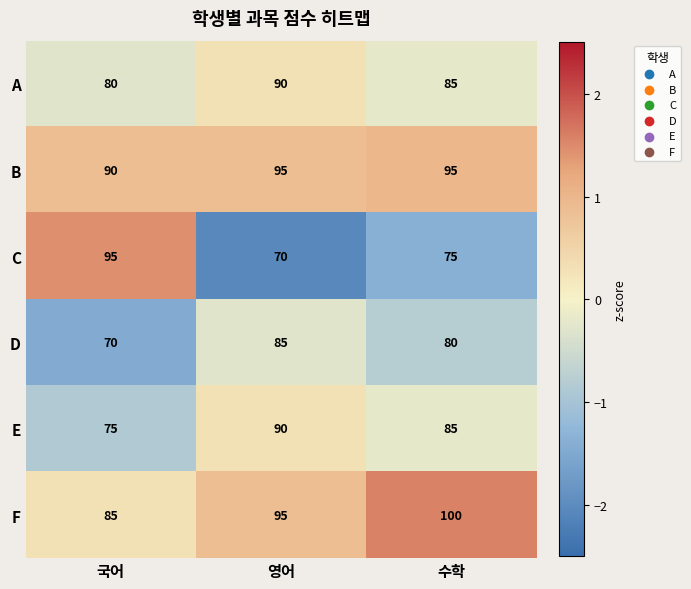

What is the sum of the F values at 수학 and 국어?

185